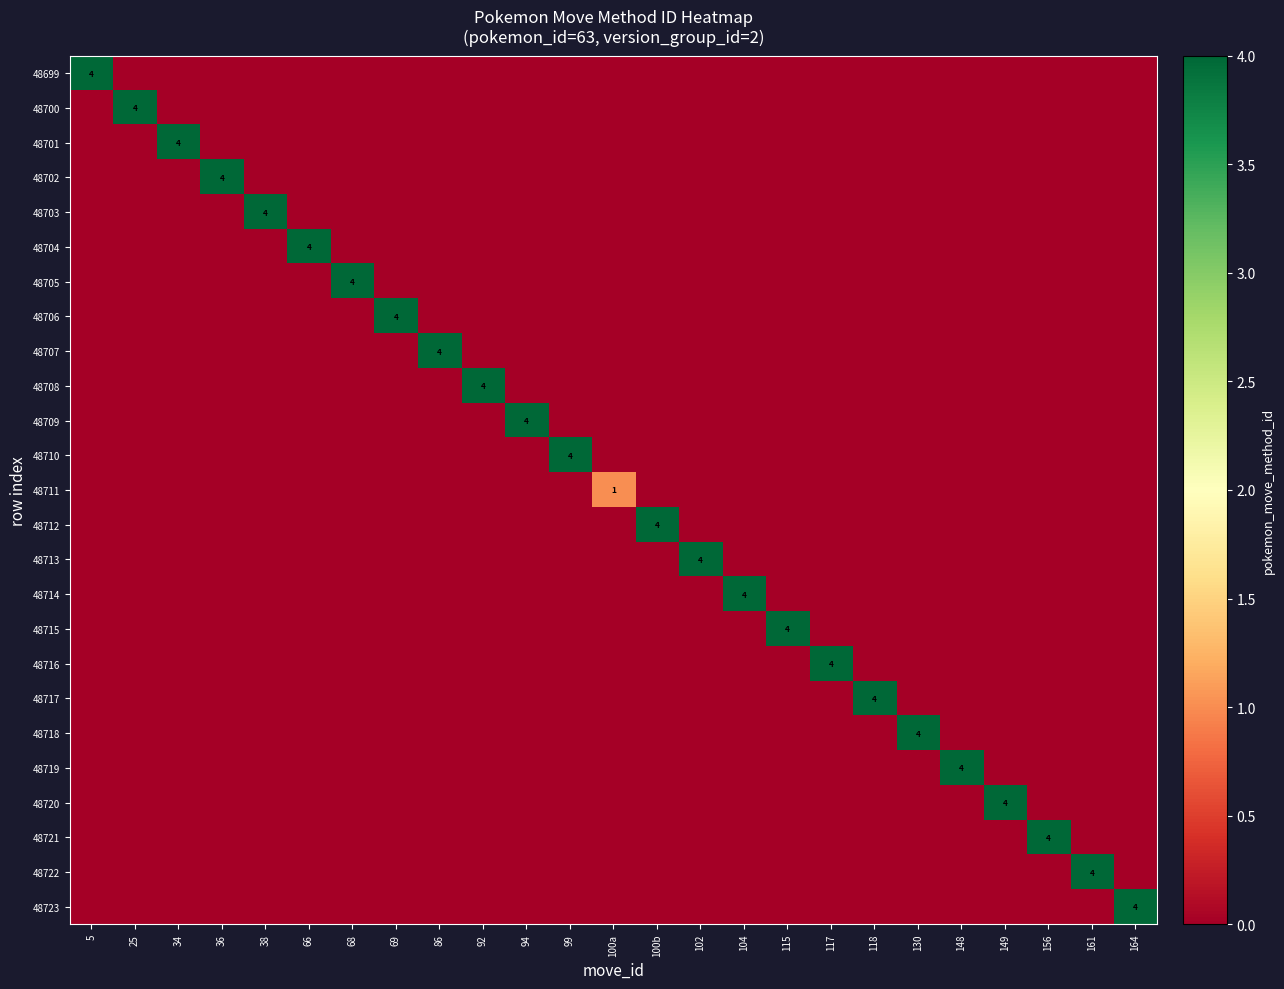

What is the greatest value displayed?

4